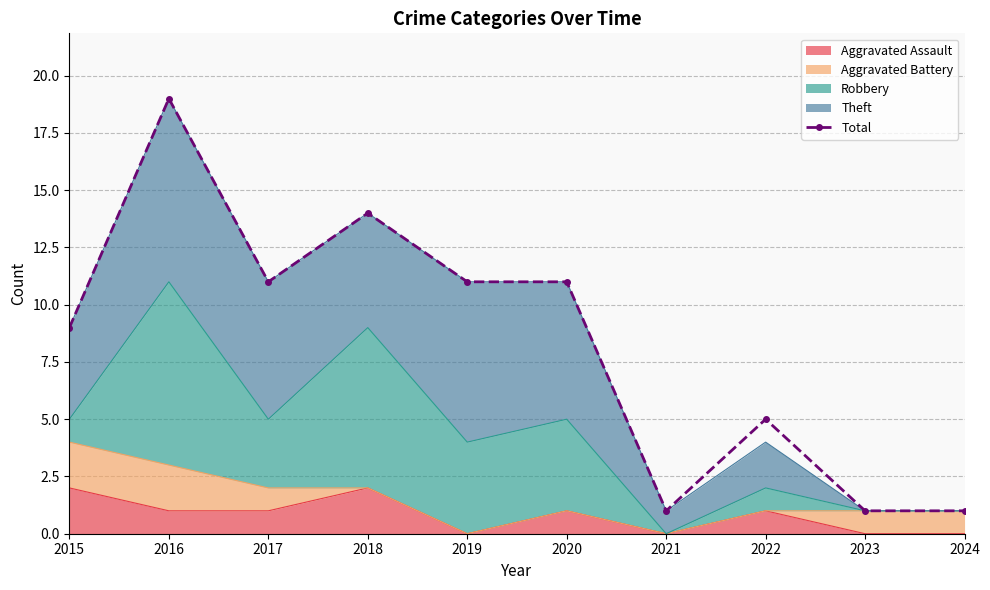

What is the sum of all values?

83